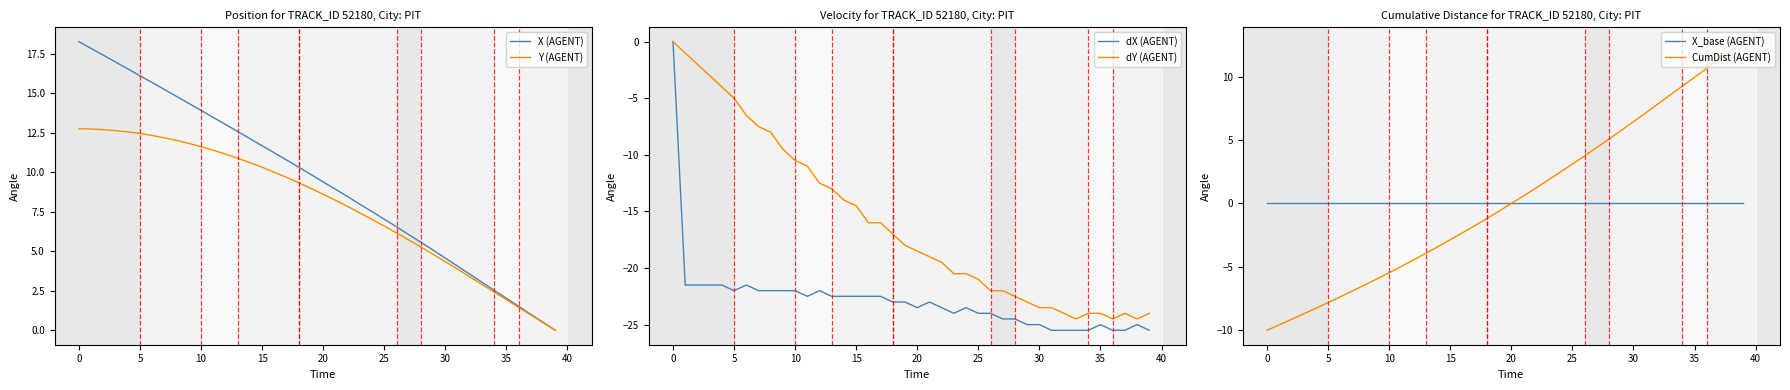

Between 24 and 11, which is larger?

11